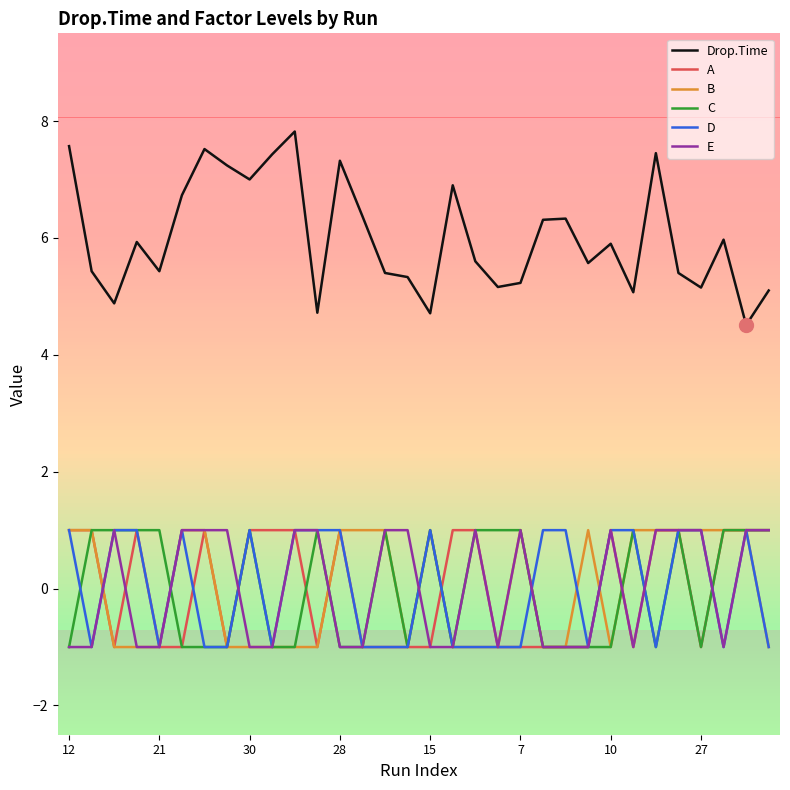

Which series has the widest spread of values?

Drop.Time